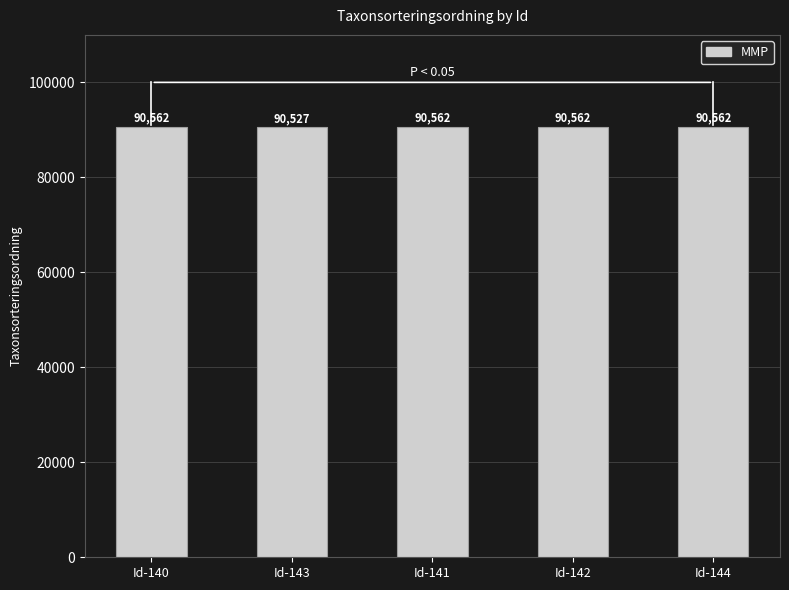

Are the bars horizontal?

No